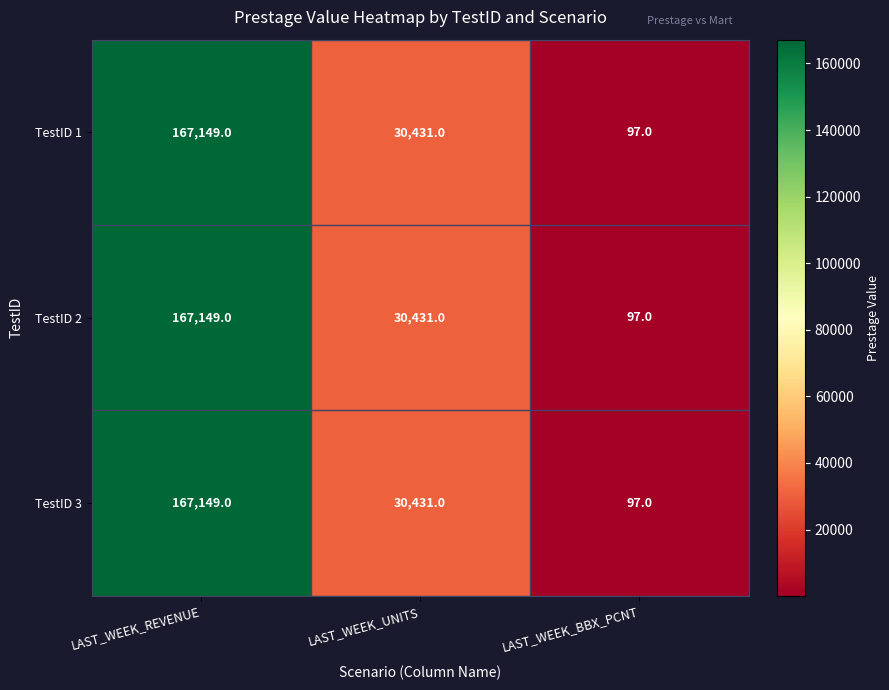

Reading left to right, list all the values displayed in this chart.

TestID 1: 167149	30431	97
TestID 2: 167149	30431	97
TestID 3: 167149	30431	97